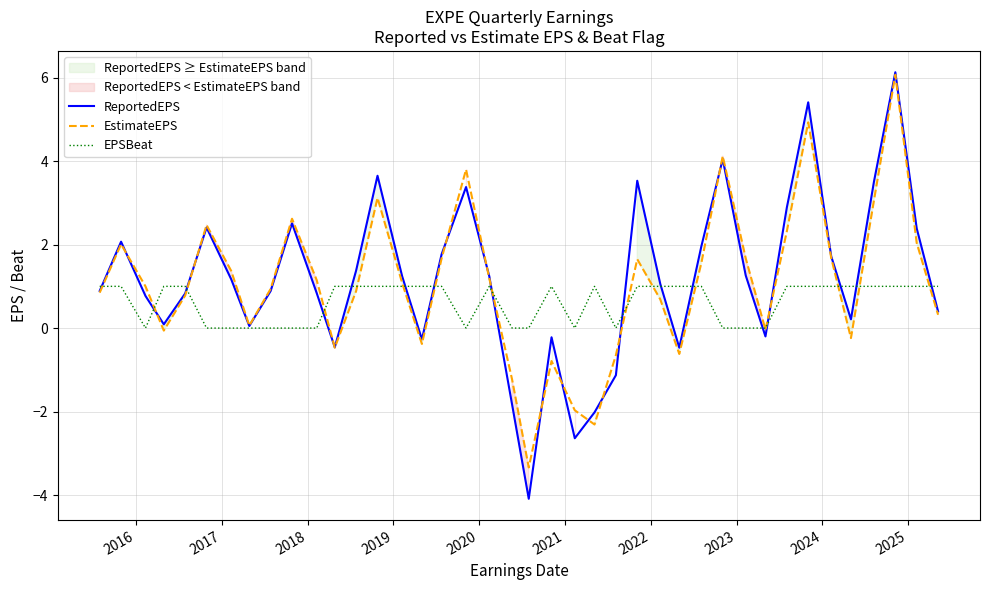

Does the chart have visible grid lines?

Yes